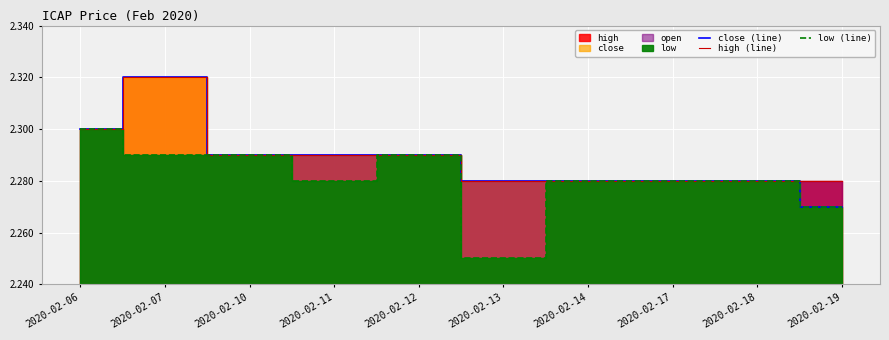

True or false: low (line) has more than 1 points higher than both neighbors.

False